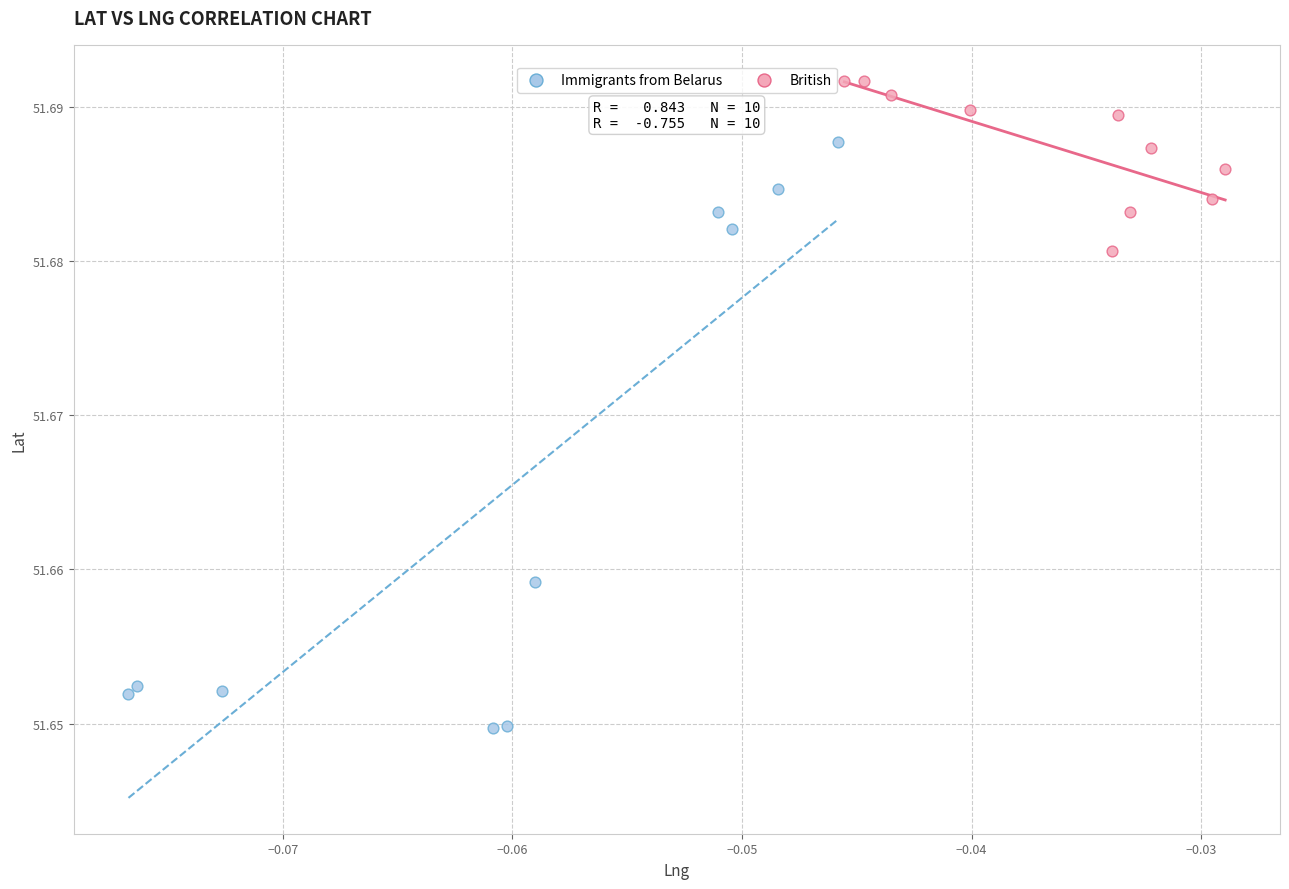

Which series contains the highest Y value?

British